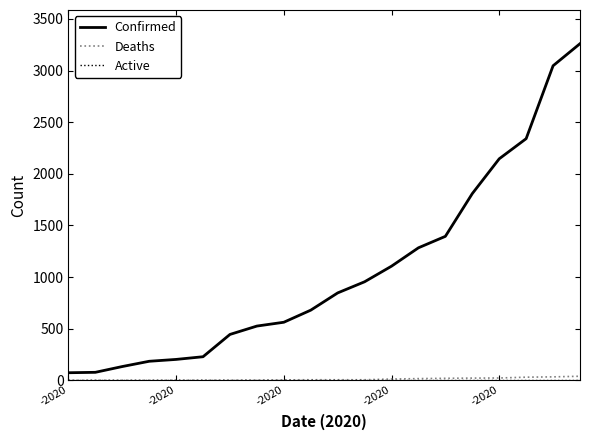

Which series has the largest total across all categories?

Confirmed